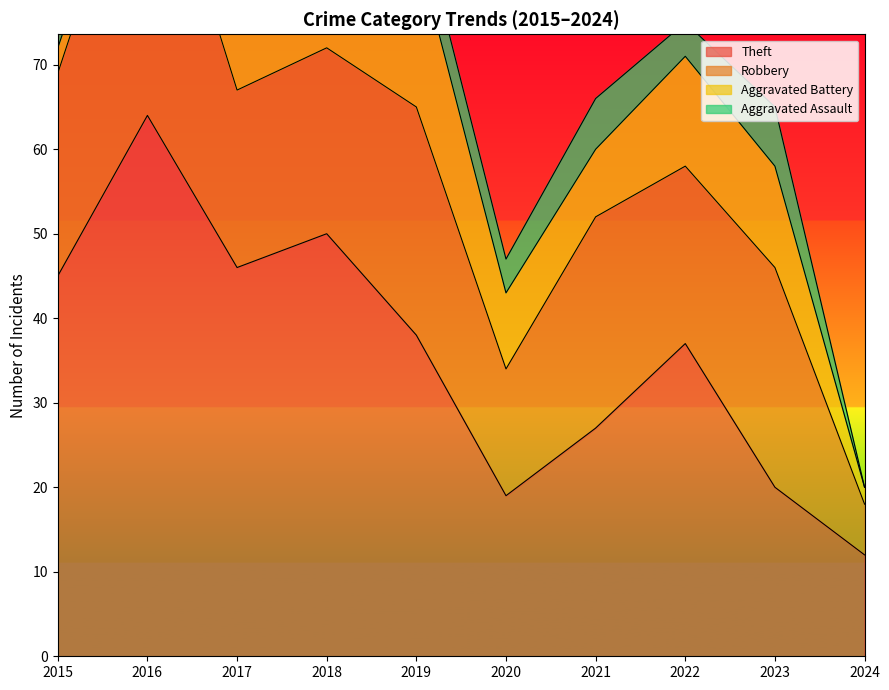

At how many categories does at least one series exceed 14?

9